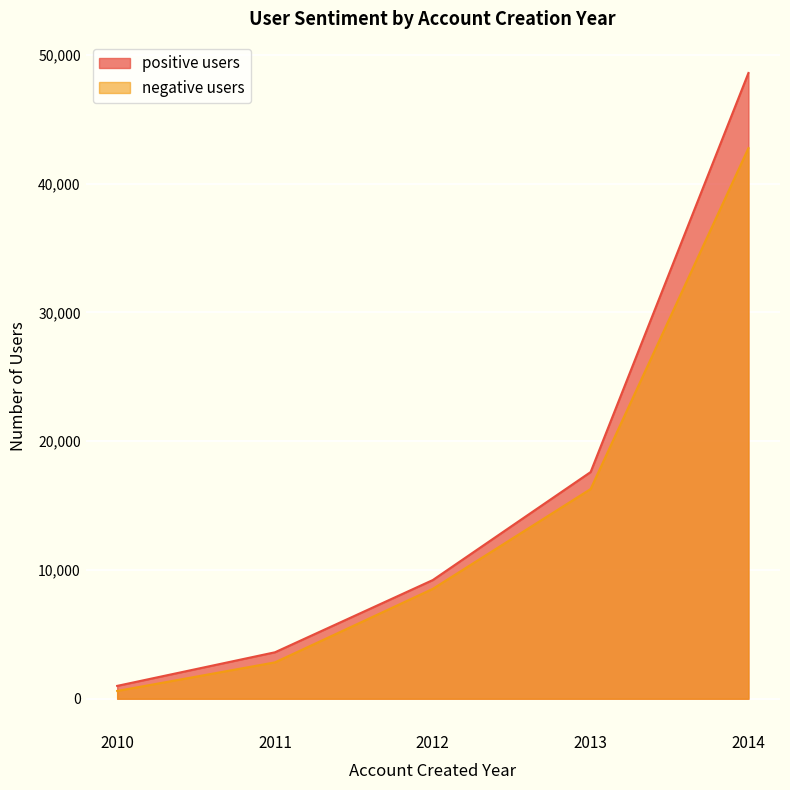

What is the maximum value for positive users?

48586